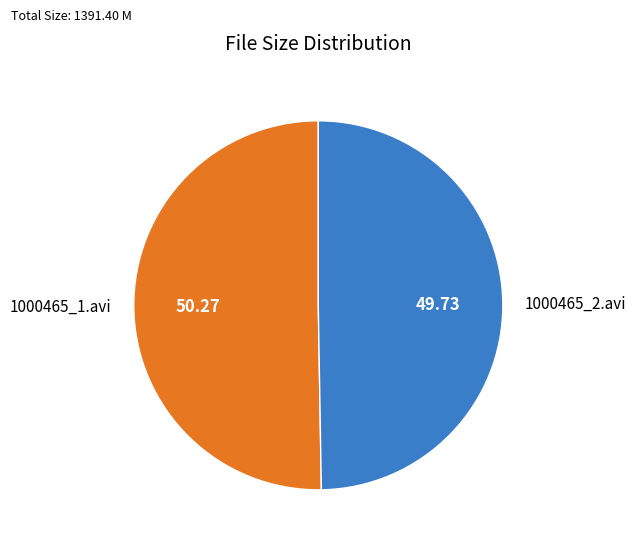

Is there a majority slice in this chart?

Yes